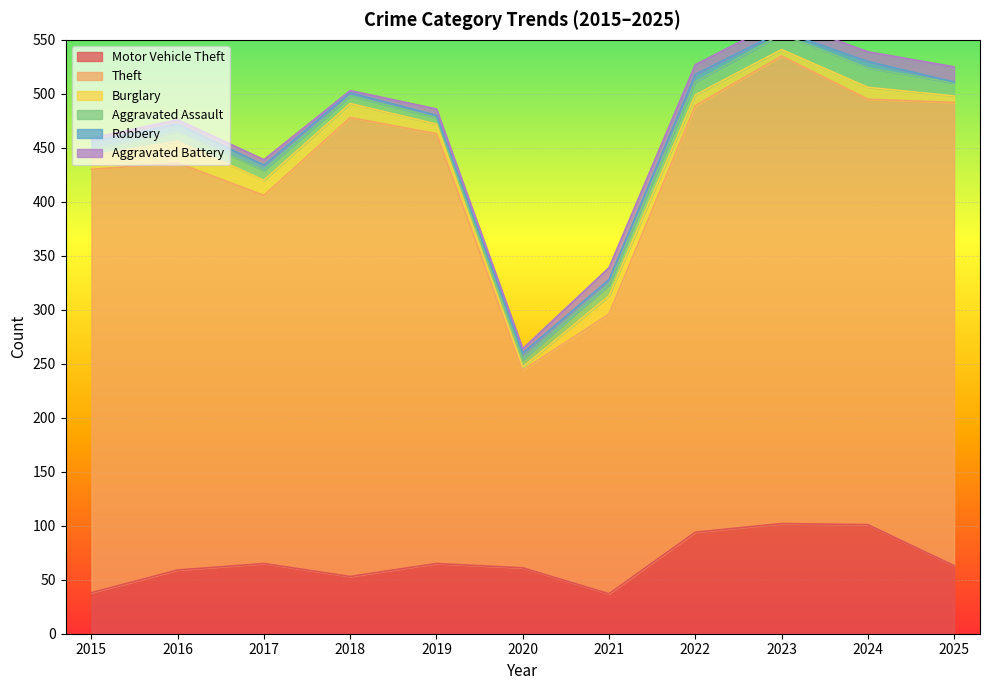

Which series has the largest total across all categories?

Theft